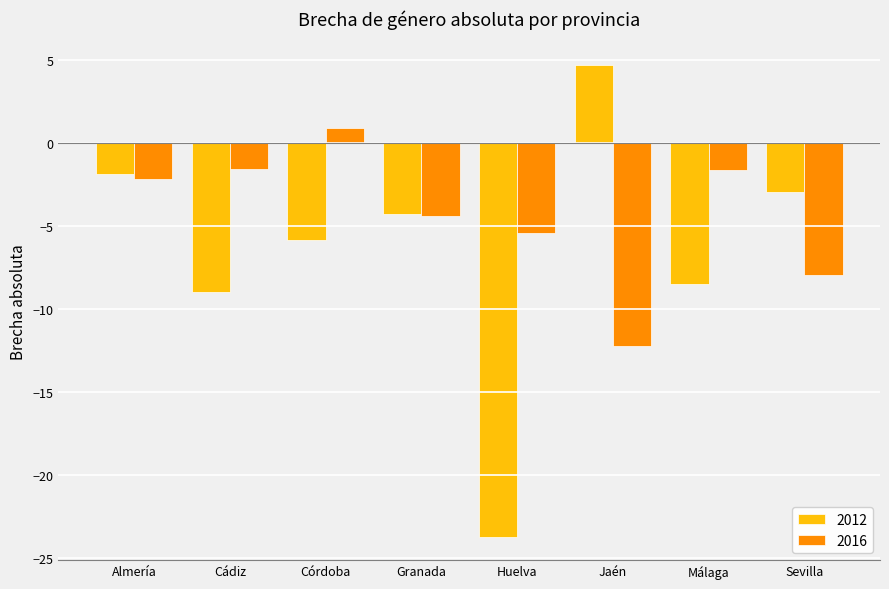

At which category does the chart reach its minimum across all series?

Huelva